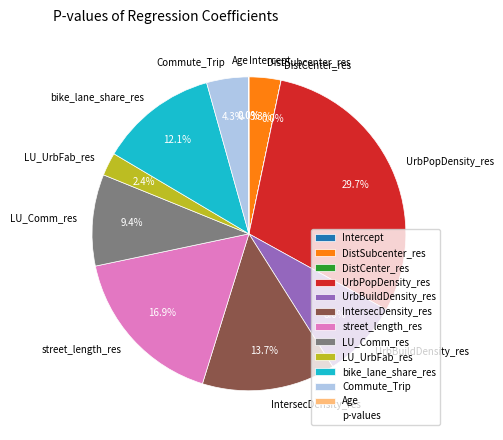

What percentage is the LU_UrbFab_res slice, to the nearest percent?

2%